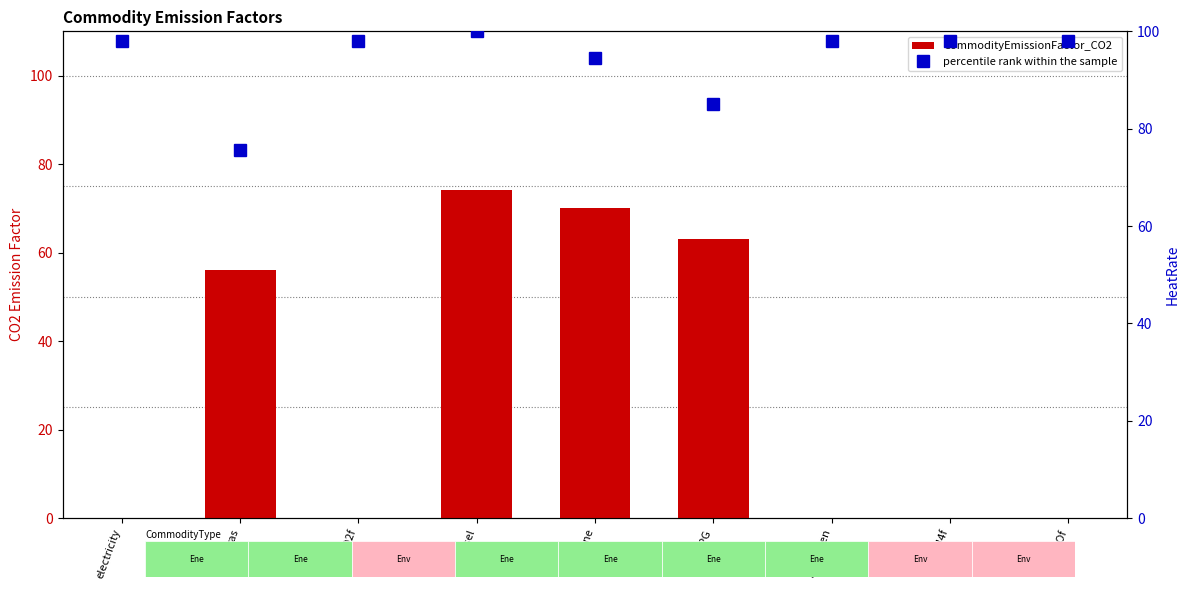

Is it true that percentile rank within the sample equals 147.0 at hydrogen?

False